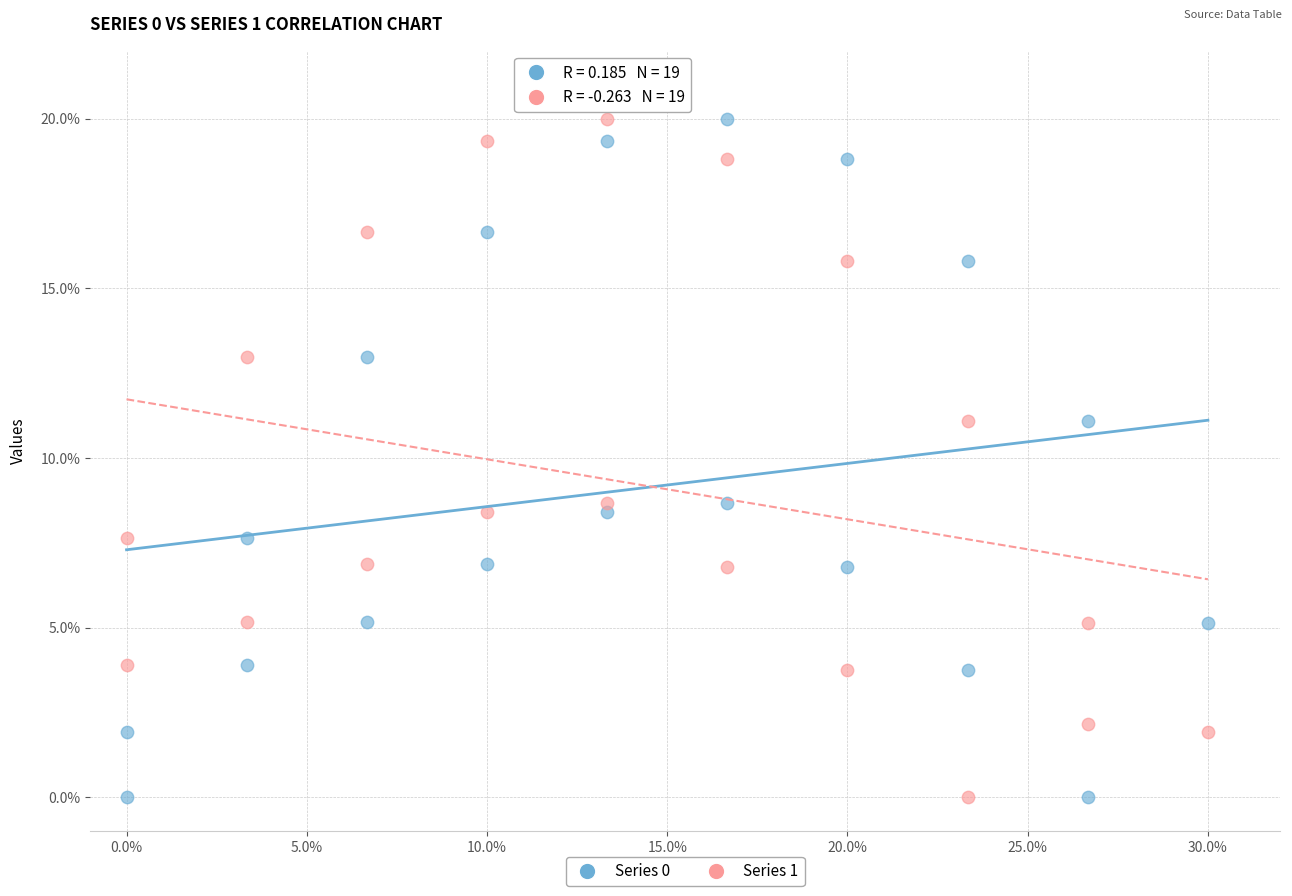

Across all data points, what is the range of Y values (max minus min)?

20.0